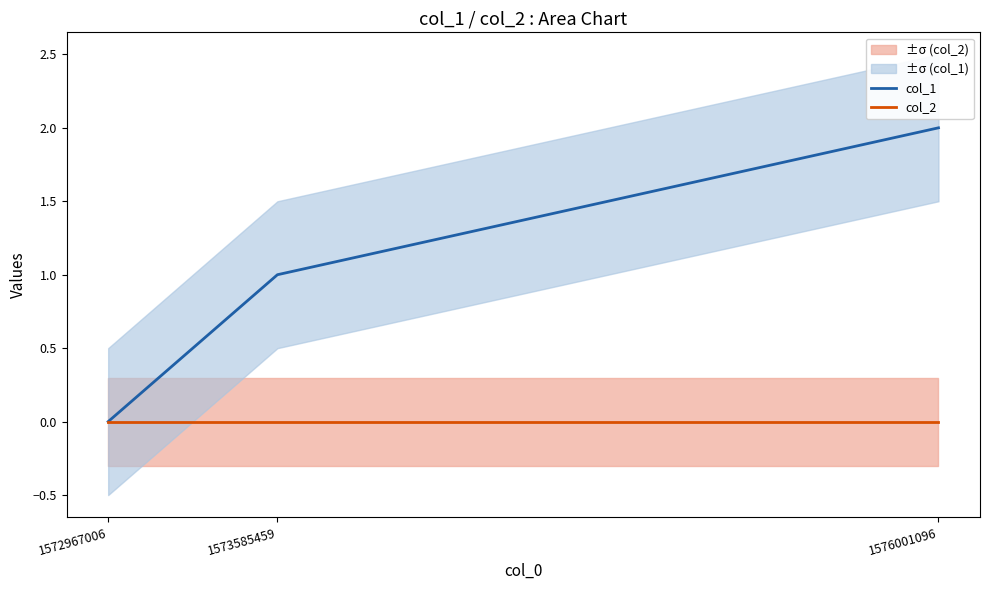

What are all the series names shown in the legend?

col_1, col_2